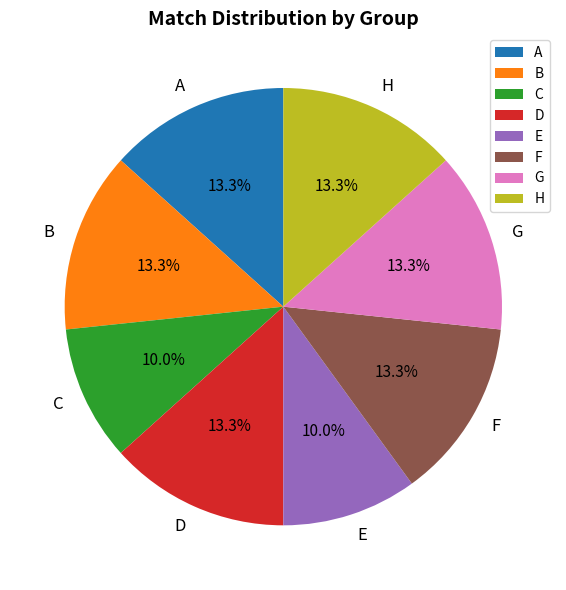

What is the ratio of the value at E to the value at C?

1.0